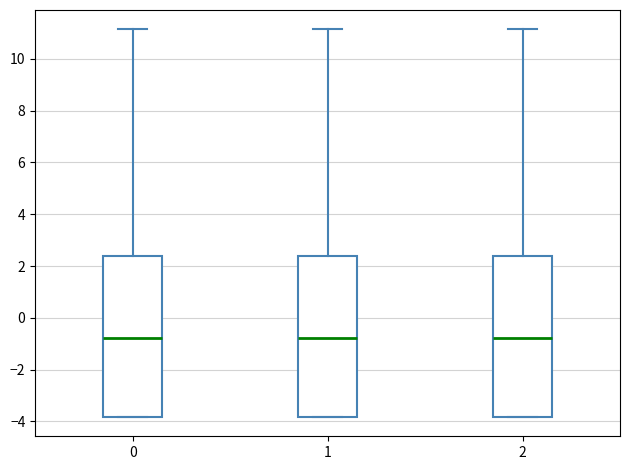

Where is the upper edge of the box at x = 1 on the y-axis? The values are not printed on the chart, so give them approximately, as read against the axis.

2.4